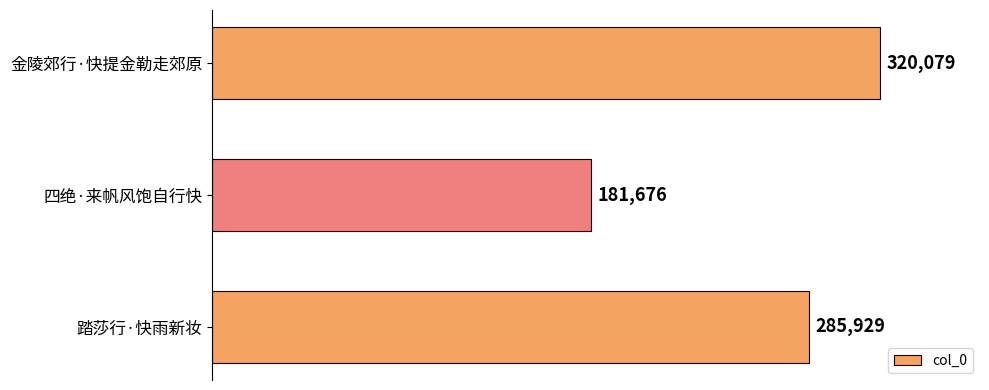

What is the difference between the maximum and minimum values?

138403